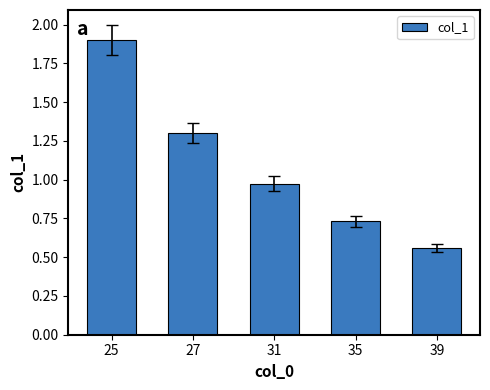

Is it true that the value at 25 is 2.8?

False